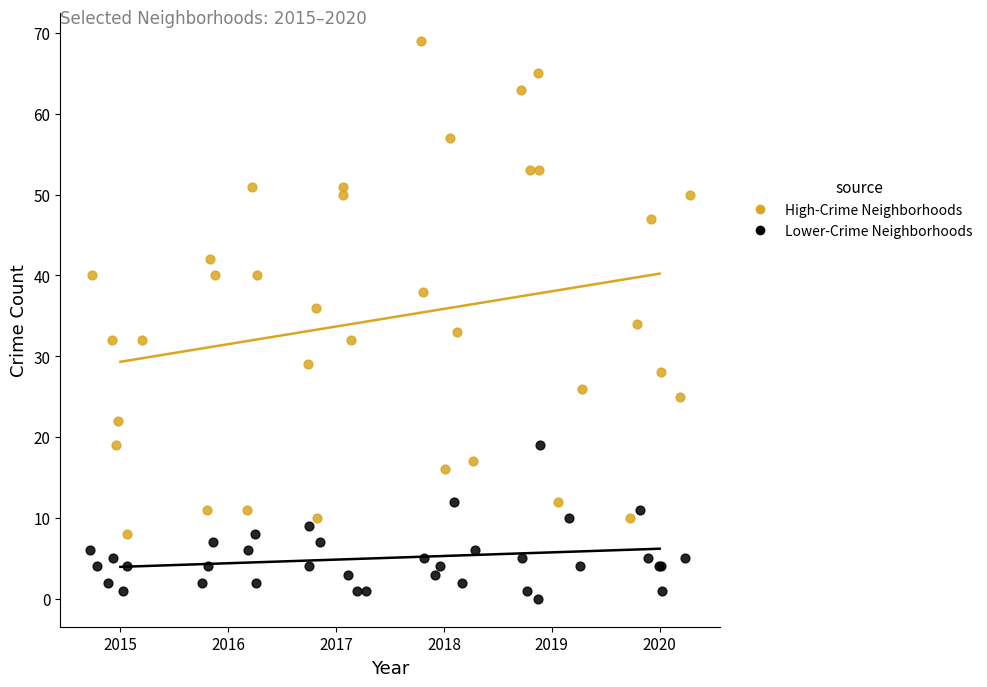

Which series has the largest Y range (max minus min)?

High-Crime Neighborhoods